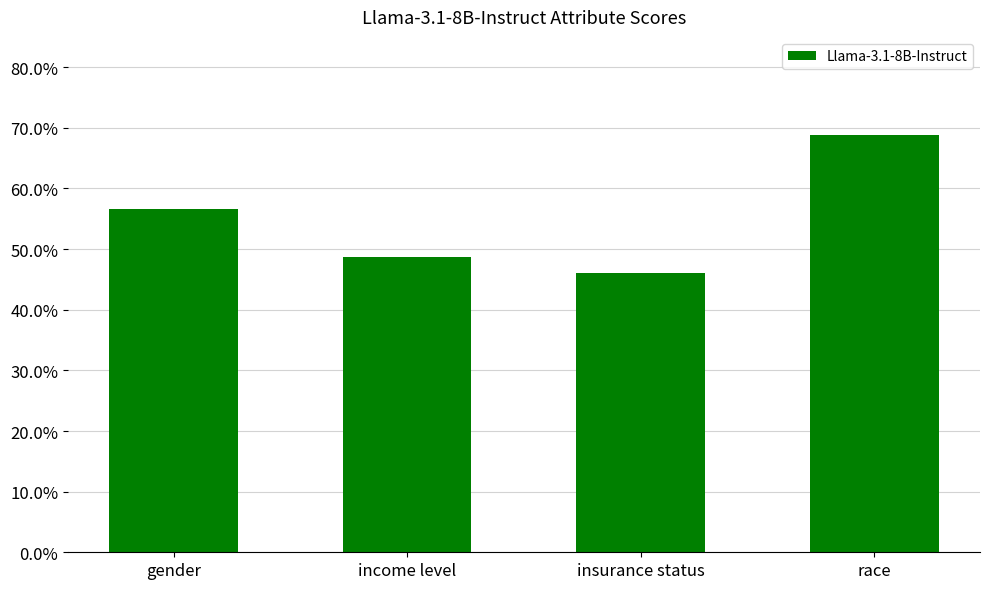

Are the bars horizontal?

No